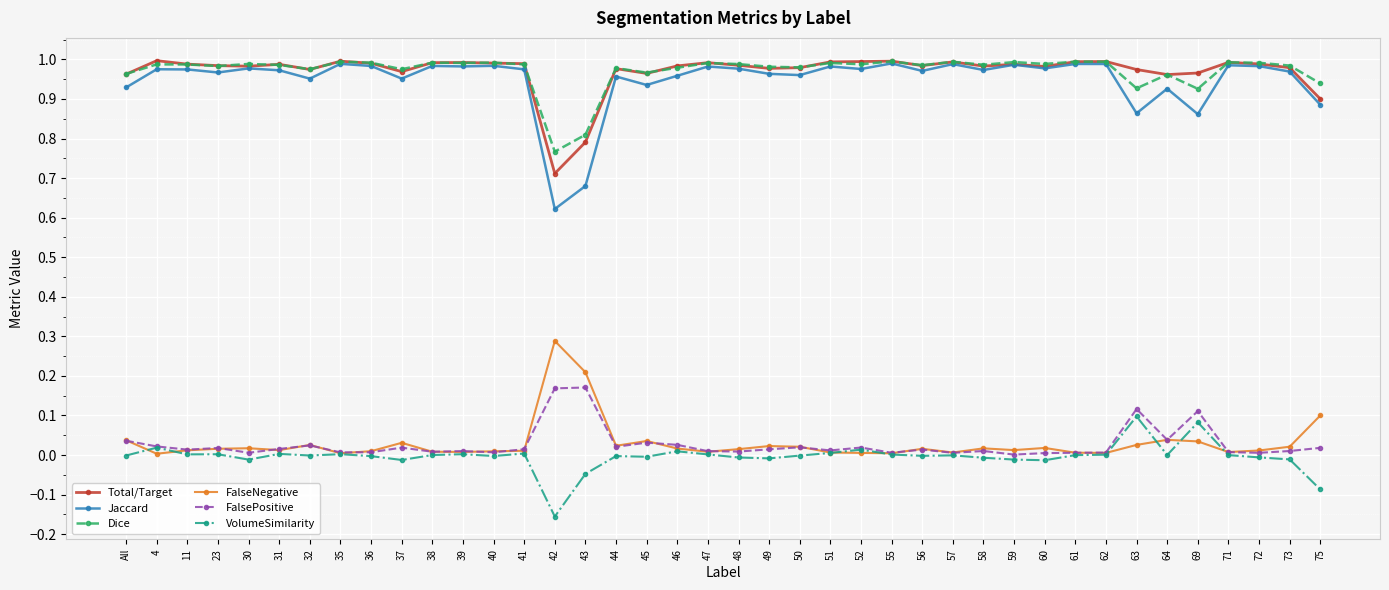

Which series has the largest range (max minus min)?

Jaccard